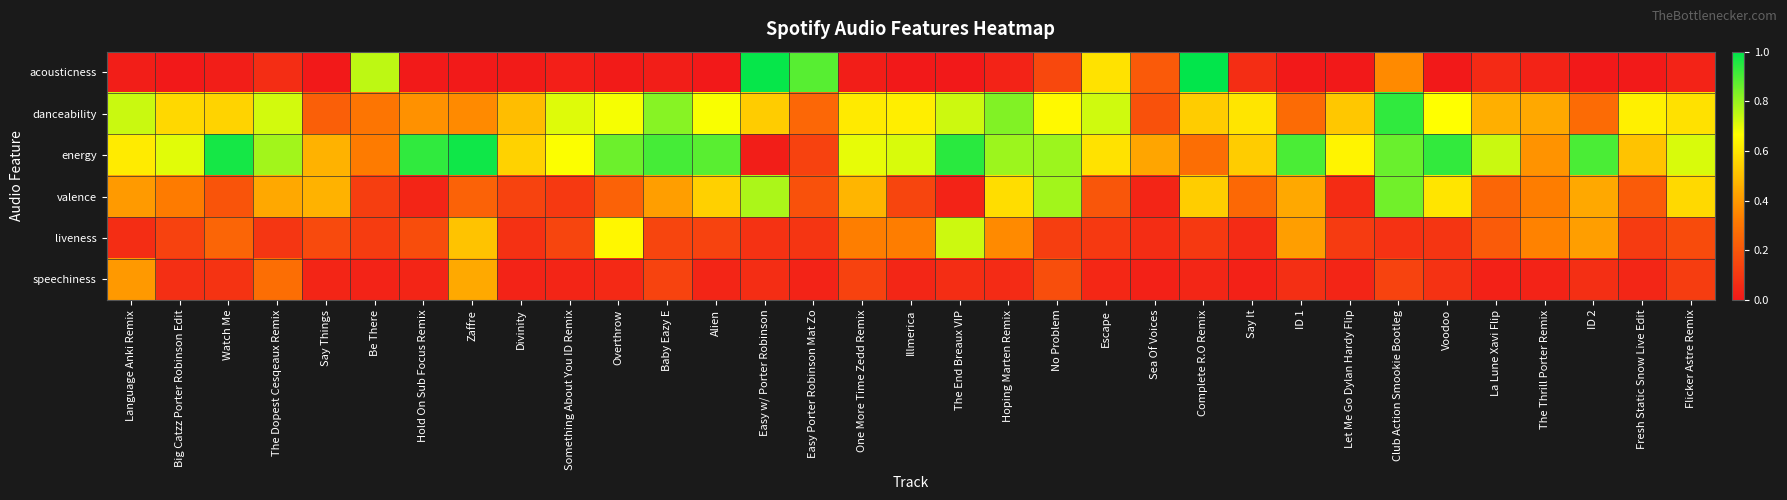

Rank the series by their maximum value, from lowest to highest.

speechiness, liveness, valence, danceability, energy, acousticness